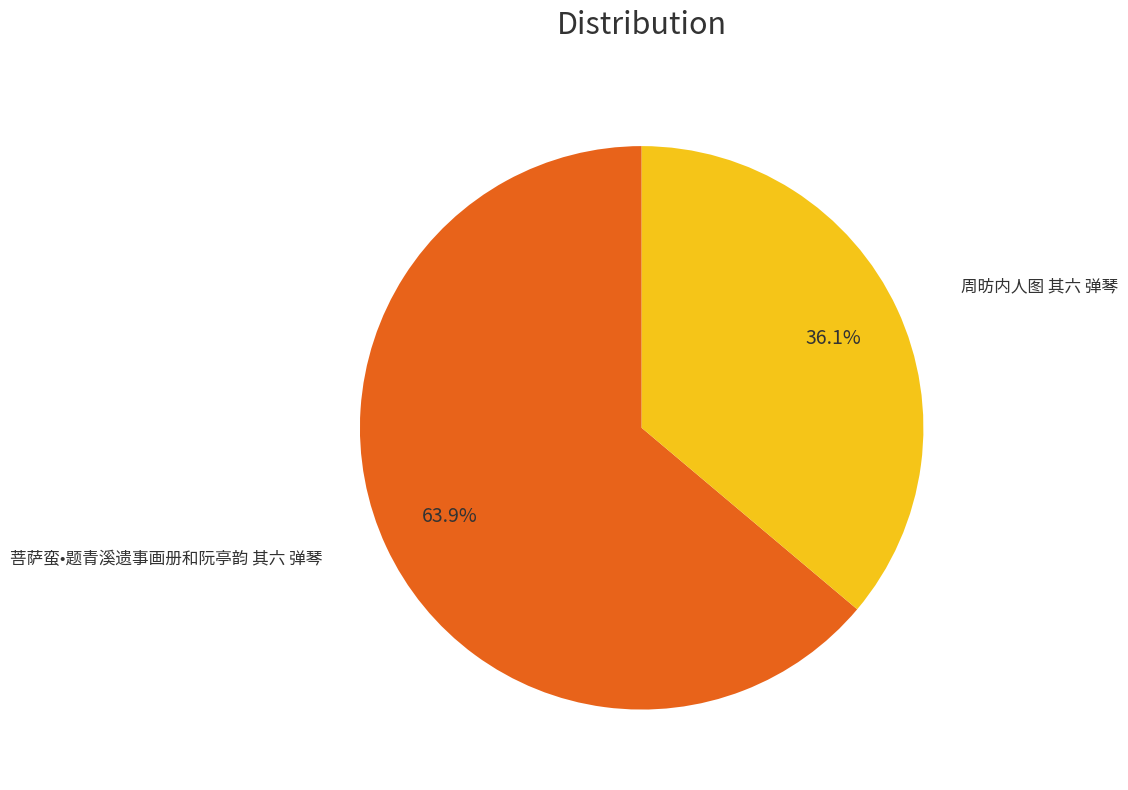

Is there any slice that represents more than half of the pie?

Yes